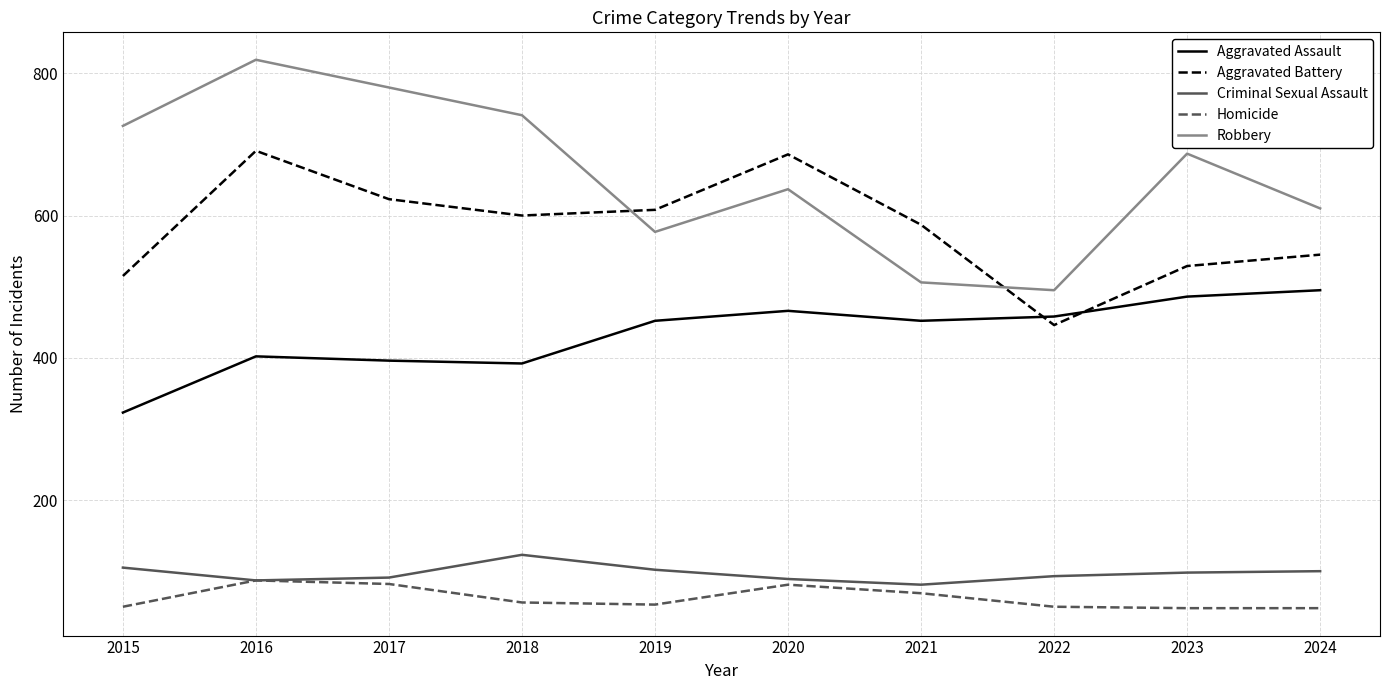

Does the chart have visible grid lines?

Yes